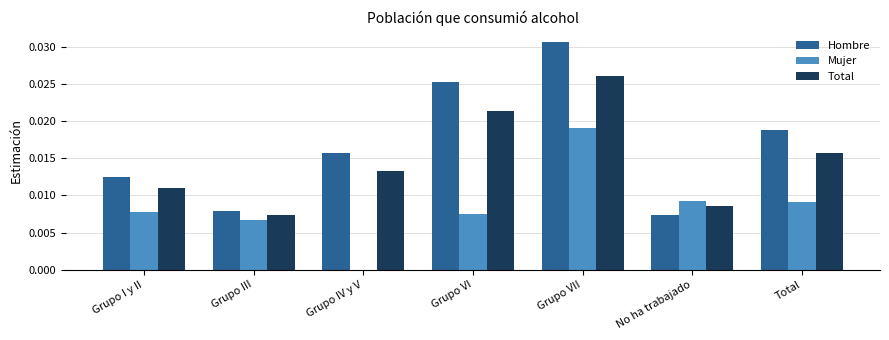

Which series has the largest range (max minus min)?

Hombre